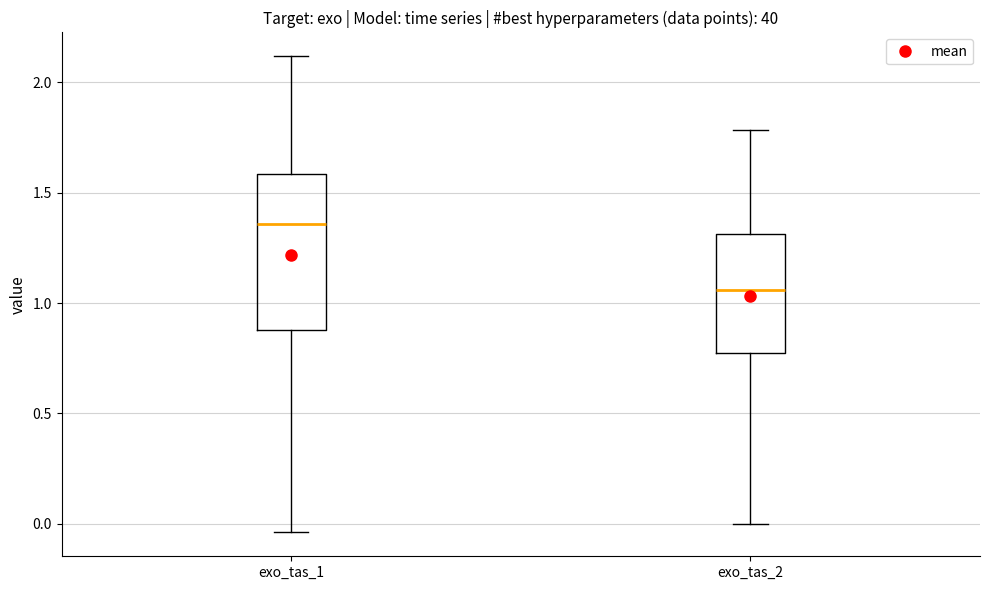

Reading left to right, read every box against the y-axis: the position of its median line, the range the box covers, and the ends of its whiskers. The values are not printed on the chart, so give them approximately, as read against the axis.

exo_tas_1: median 1.35, box 0.90 to 1.60, whiskers -0.05 to 2.10
exo_tas_2: median 1.05, box 0.75 to 1.30, whiskers 0.00 to 1.80